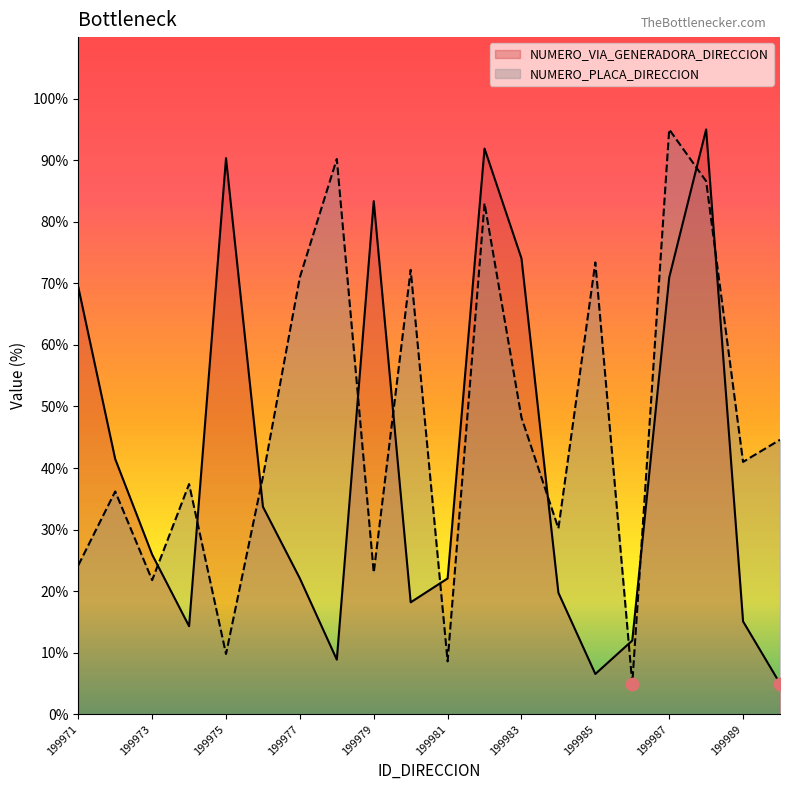

Which series reaches the minimum Y coordinate?

NUMERO_VIA_GENERADORA_DIRECCION